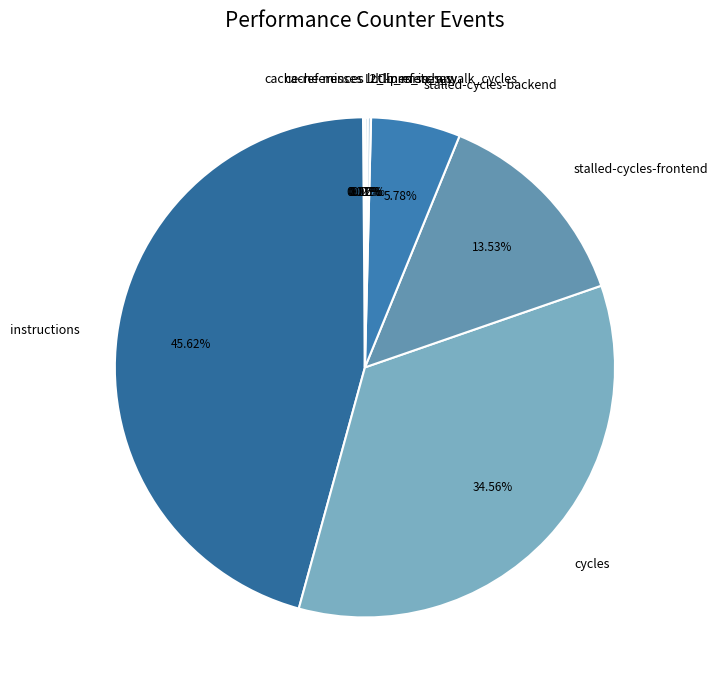

The cycles slice represents 28% of the pie. True or false?

False